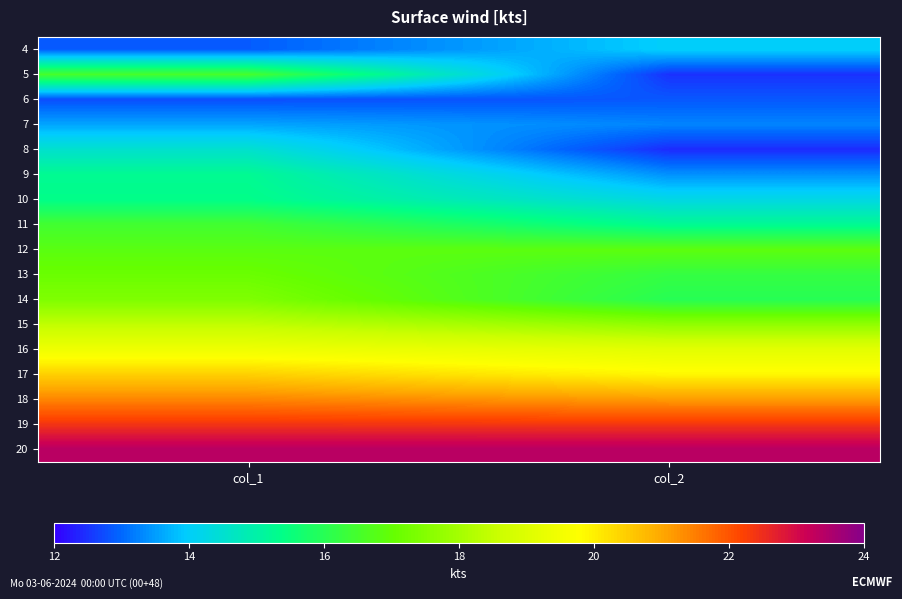

What is the total value across all series at col_1?

294.2